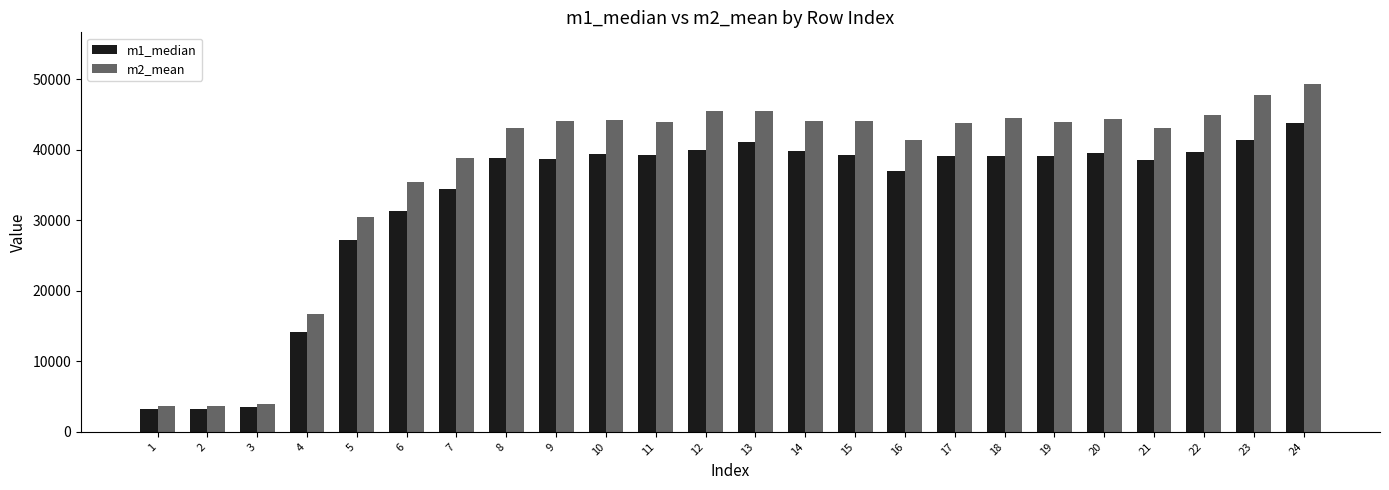

How many data points in m2_mean are above 43935?

12